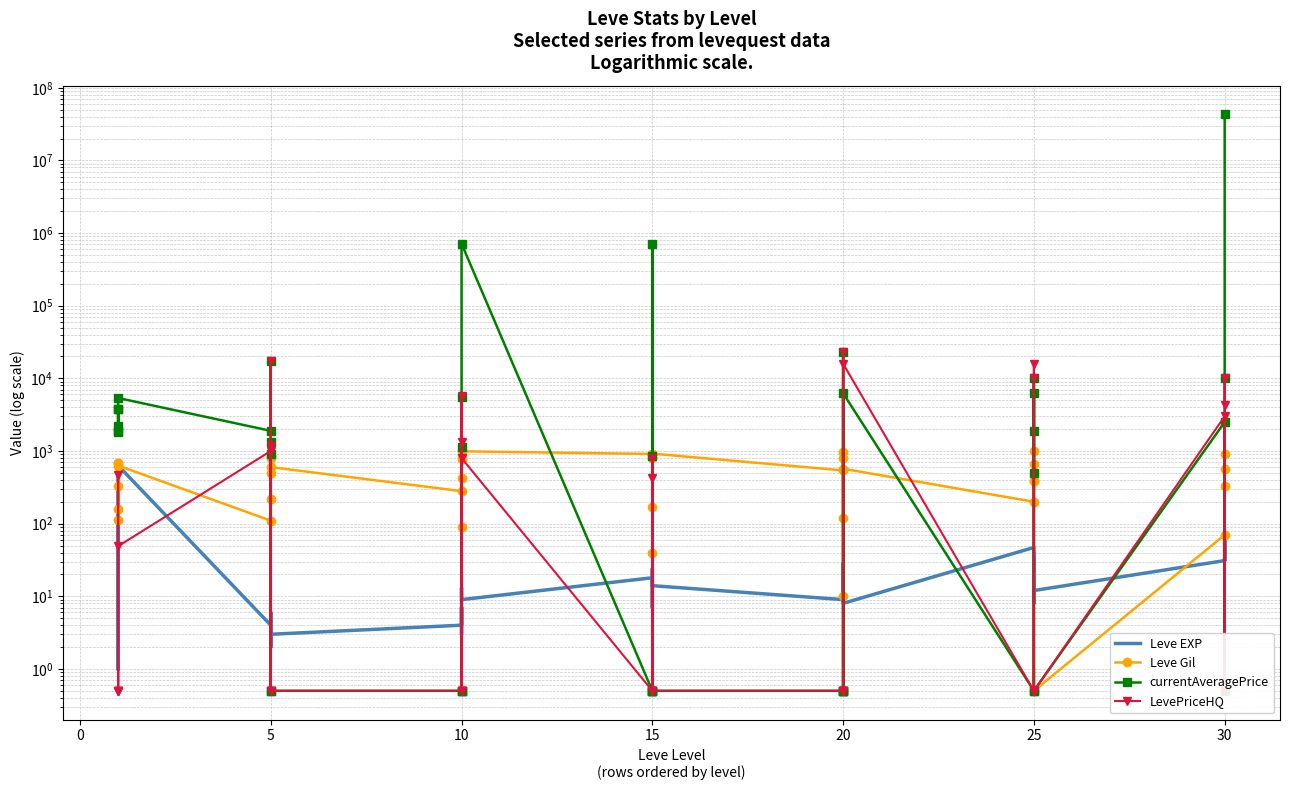

How many lines are shown in the chart?

4